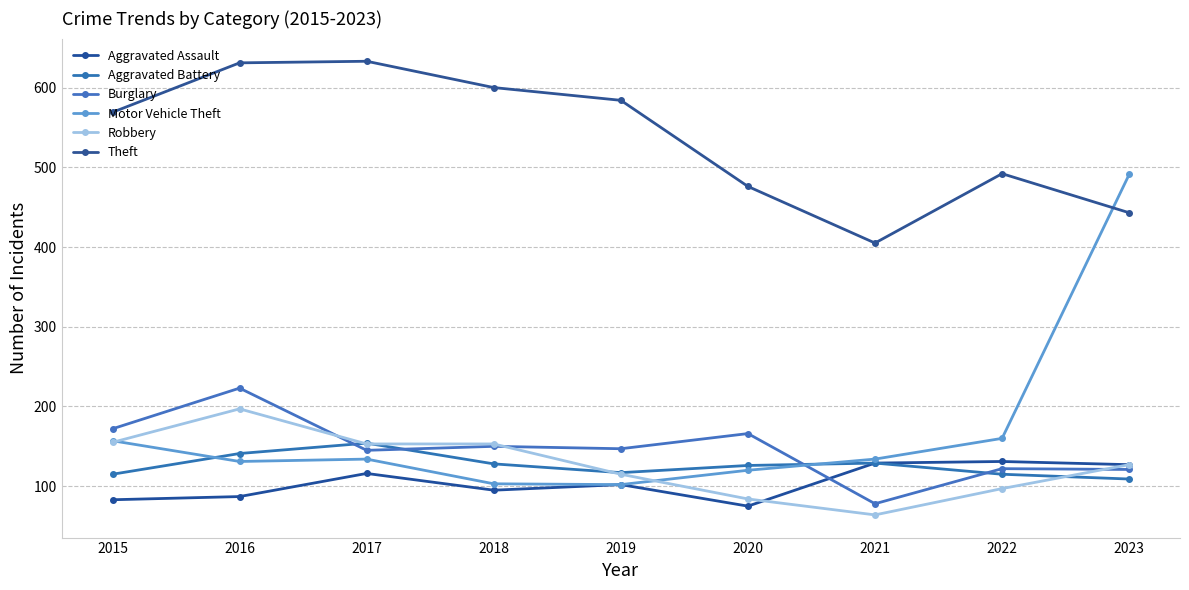

True or false: Aggravated Battery and Aggravated Assault intersect in this chart.

False